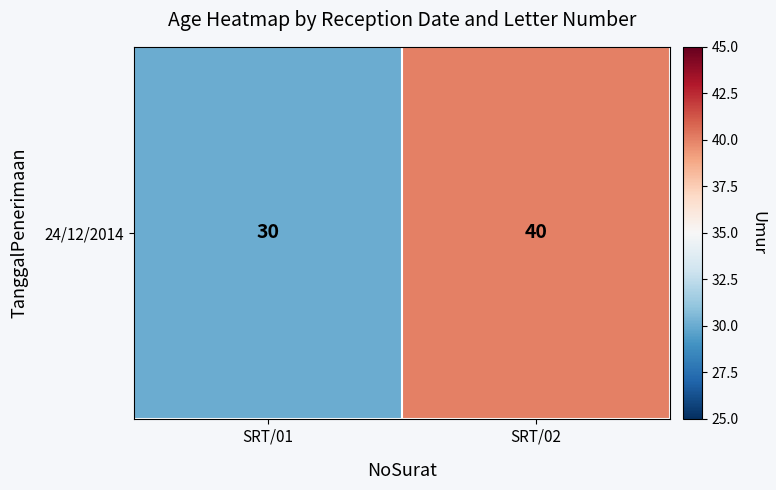

Reading right to left, list all the values displayed in this chart.

40	30